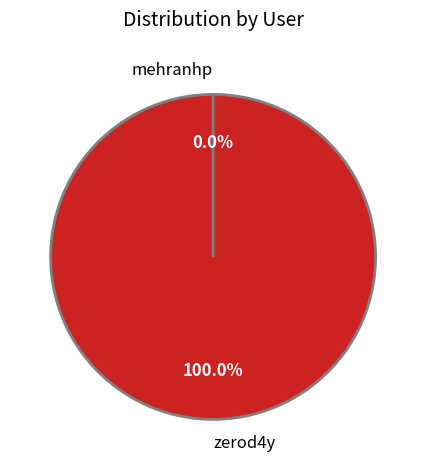

True or false: mehranhp accounts for 0% of the total.

True